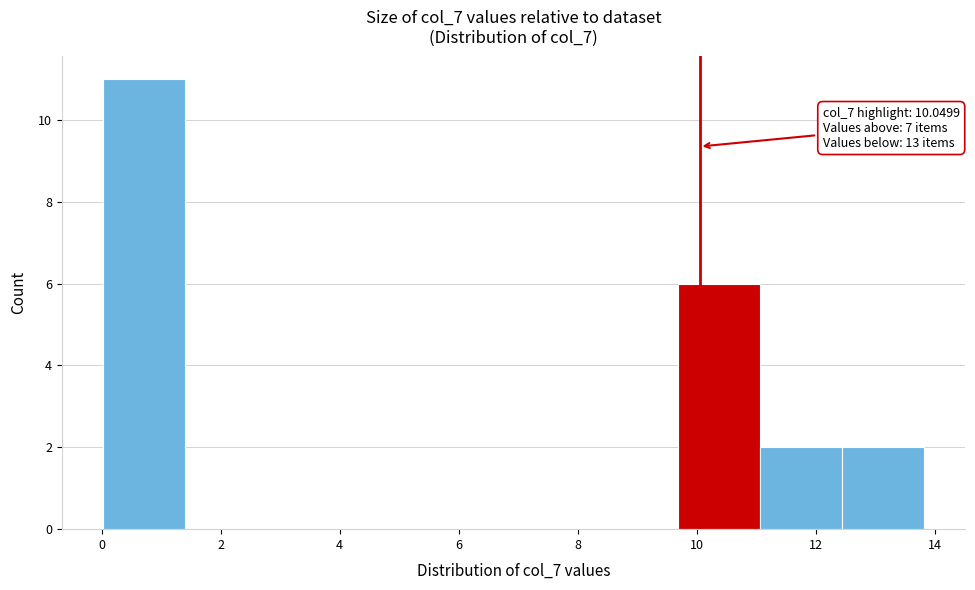

Which range on the x-axis has the tallest bar?

0.0 to 1.4